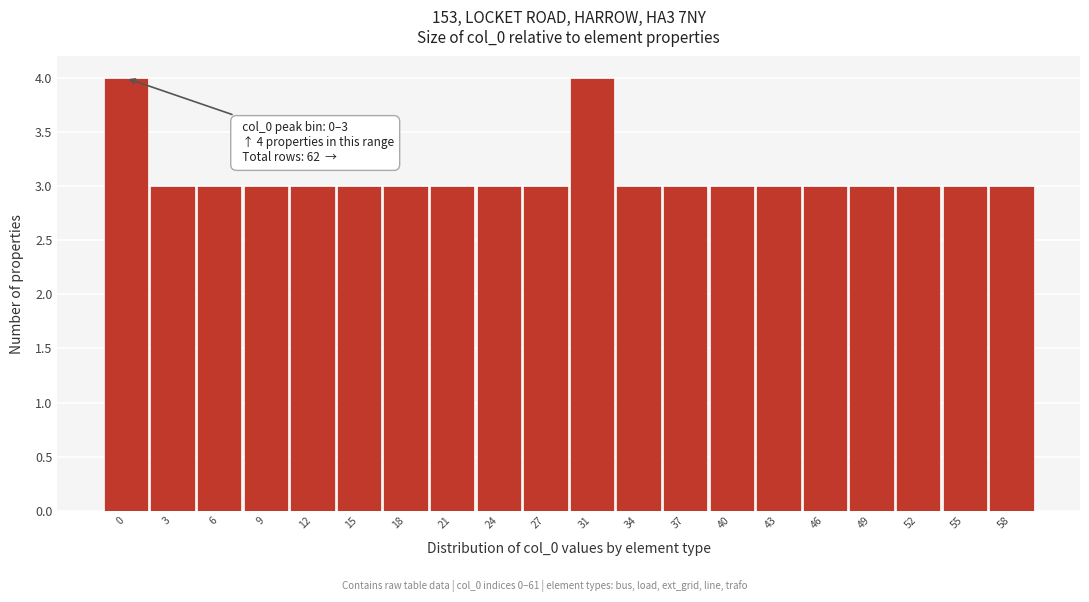

Reading left to right, transcribe all the data shown in this chart.

0=4	3=3	6=3	9=3	12=3	15=3	18=3	21=3	24=3	27=3	31=4	34=3	37=3	40=3	43=3	46=3	49=3	52=3	55=3	58=3